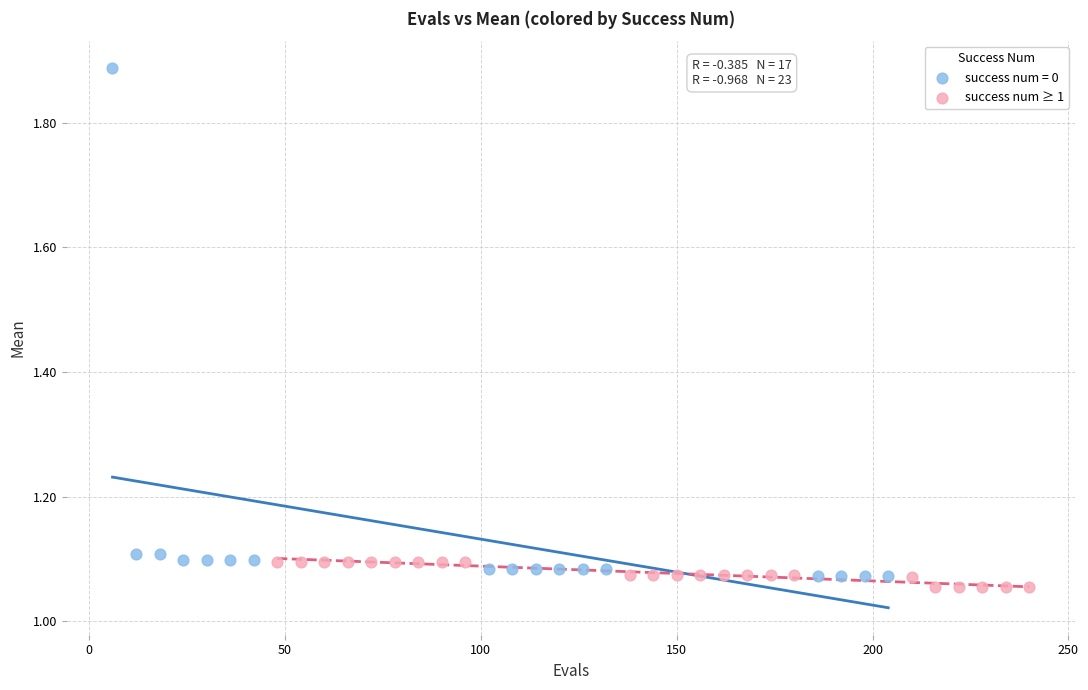

Which series contains the highest Y value?

success num = 0